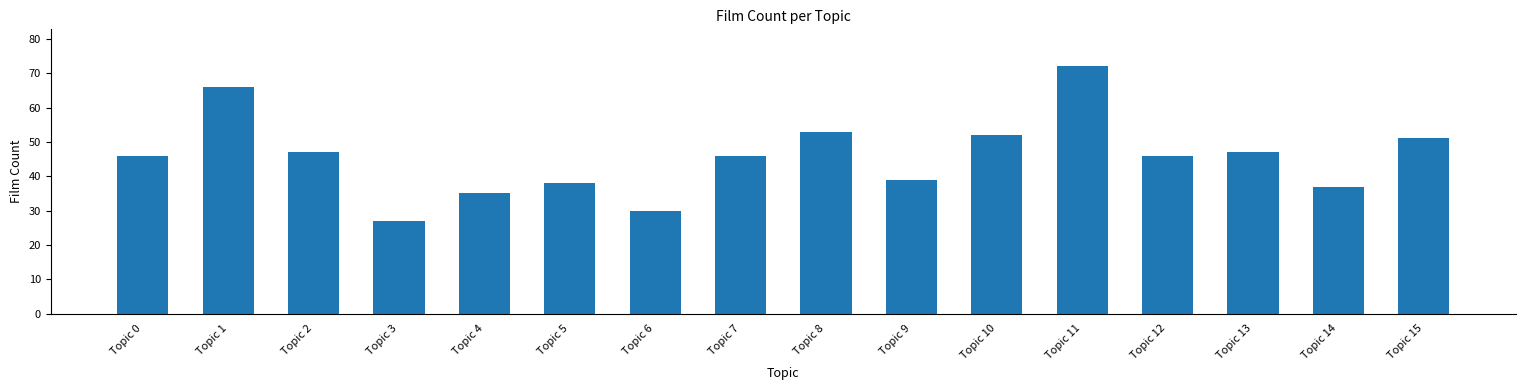

What is the value of the 2nd bar from the left?

66